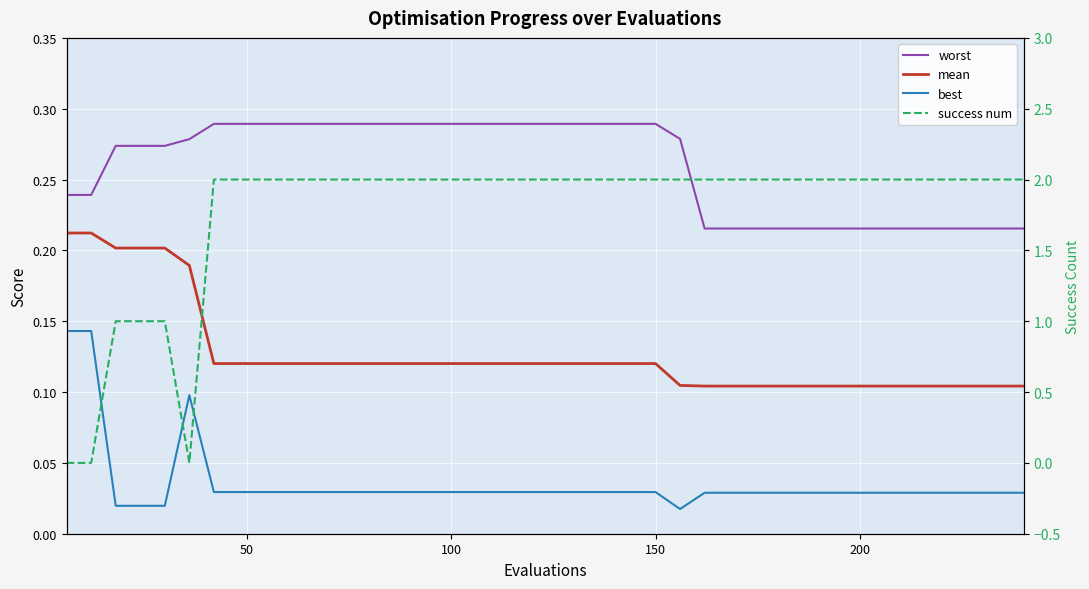

What is the maximum value shown in the chart?

2.0